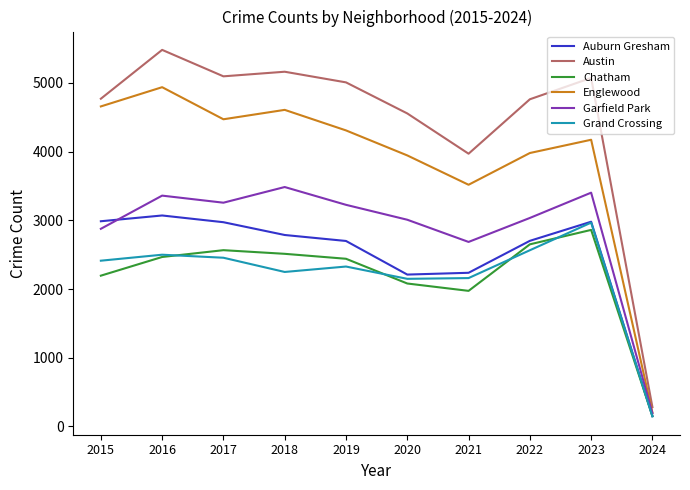

True or false: Austin and Chatham intersect in this chart.

False